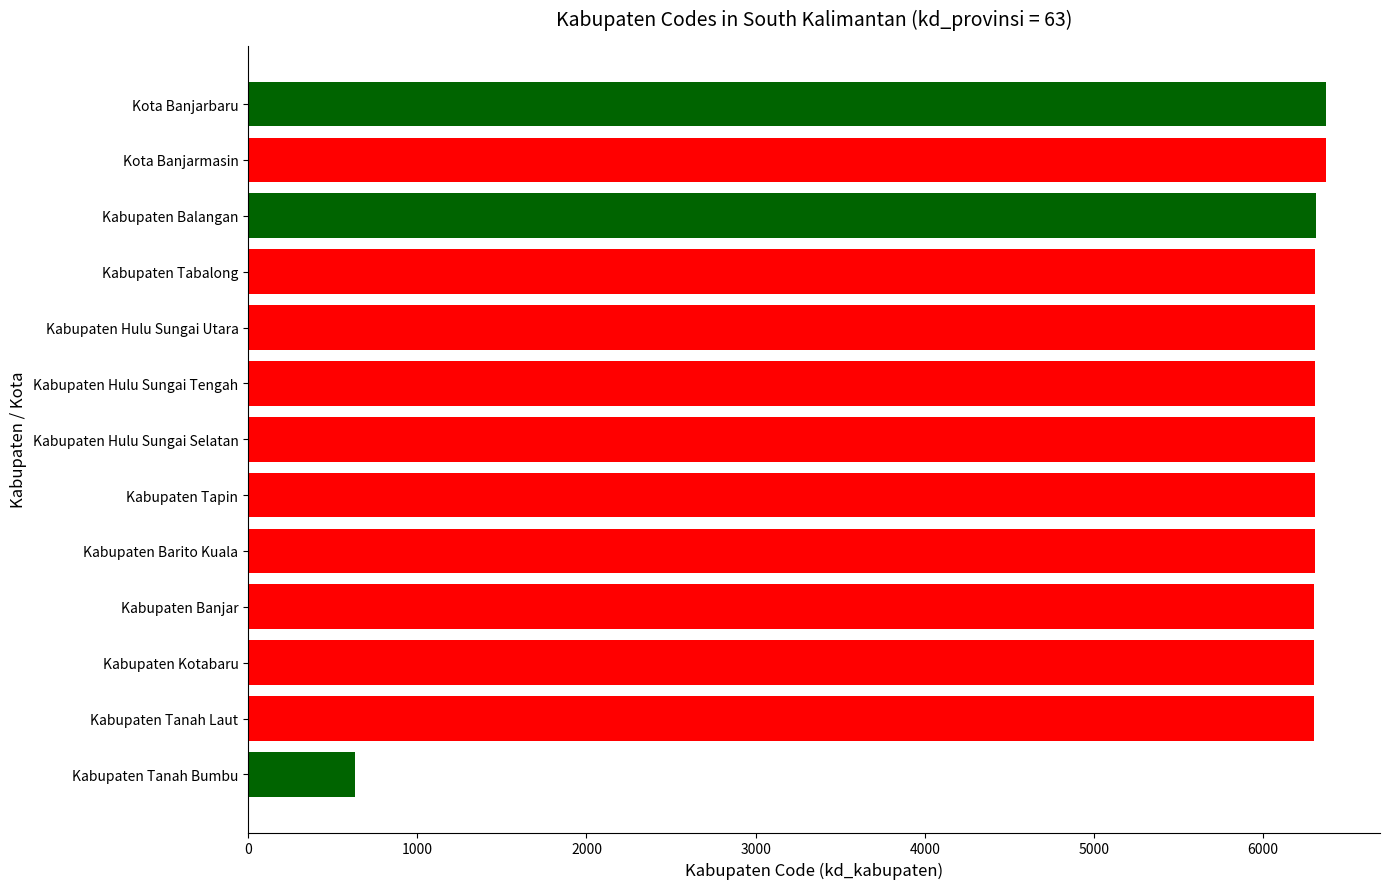

What is the average value?

5879